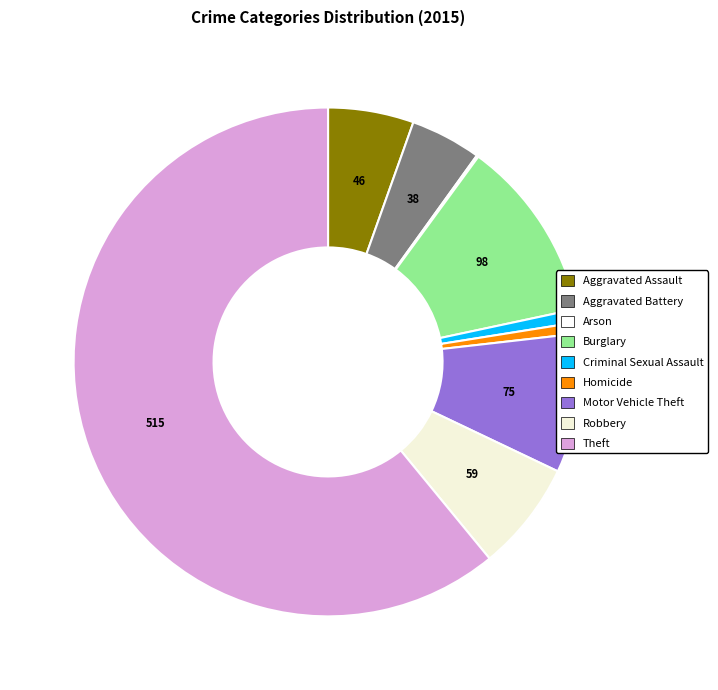

What percentage is the Burglary slice, to the nearest percent?

12%